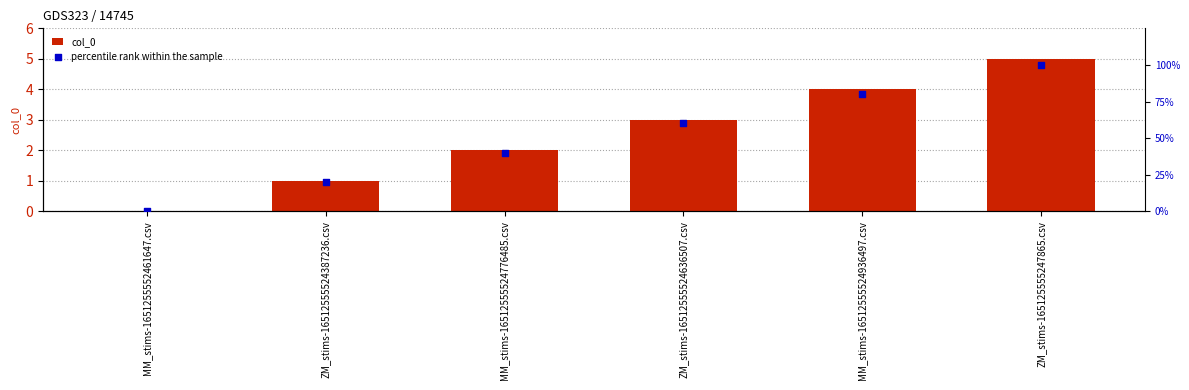

Is the value of col_0 at MM_stims-16512555524776485.csv greater than the value of percentile rank within the sample at ZM_stims-16512555524636507.csv?

No